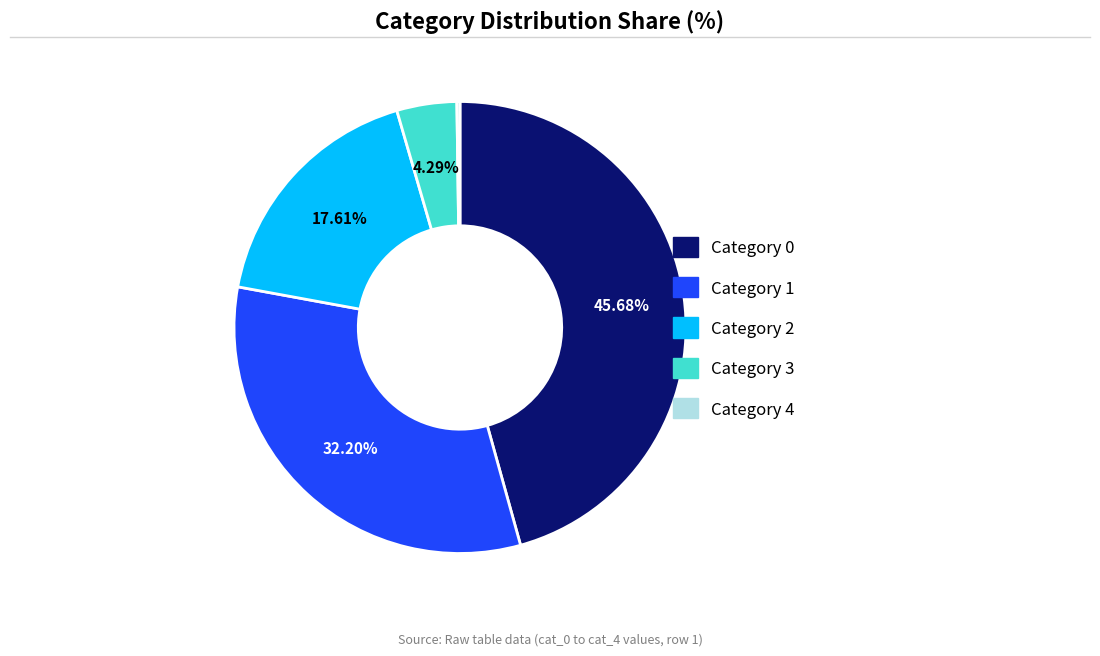

Is there a majority slice in this chart?

No